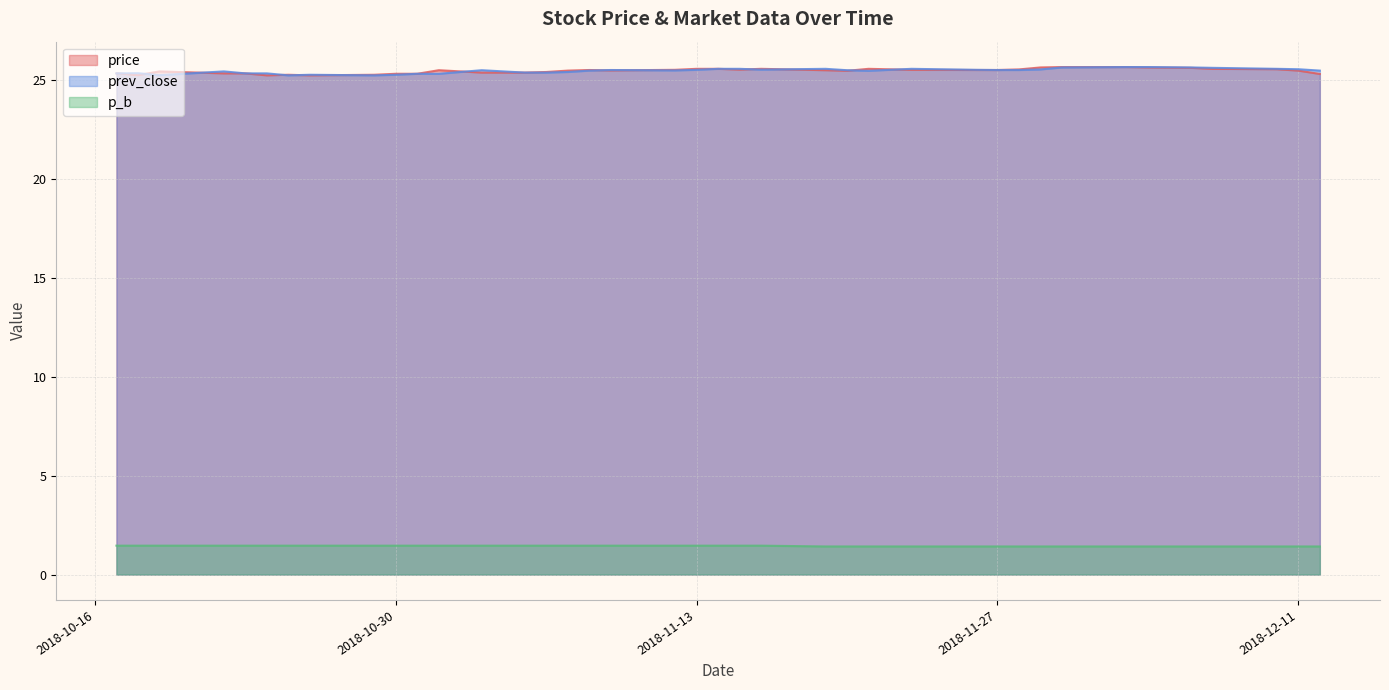

True or false: p_b has a value of 1.4 at 2018-12-06.

True